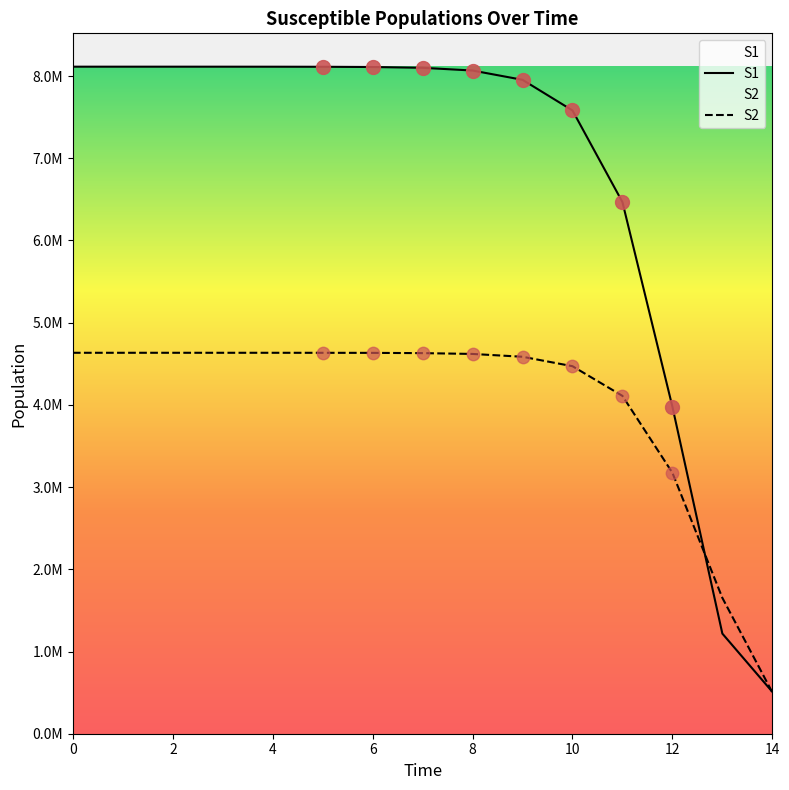

Which series reaches the maximum Y coordinate?

S1